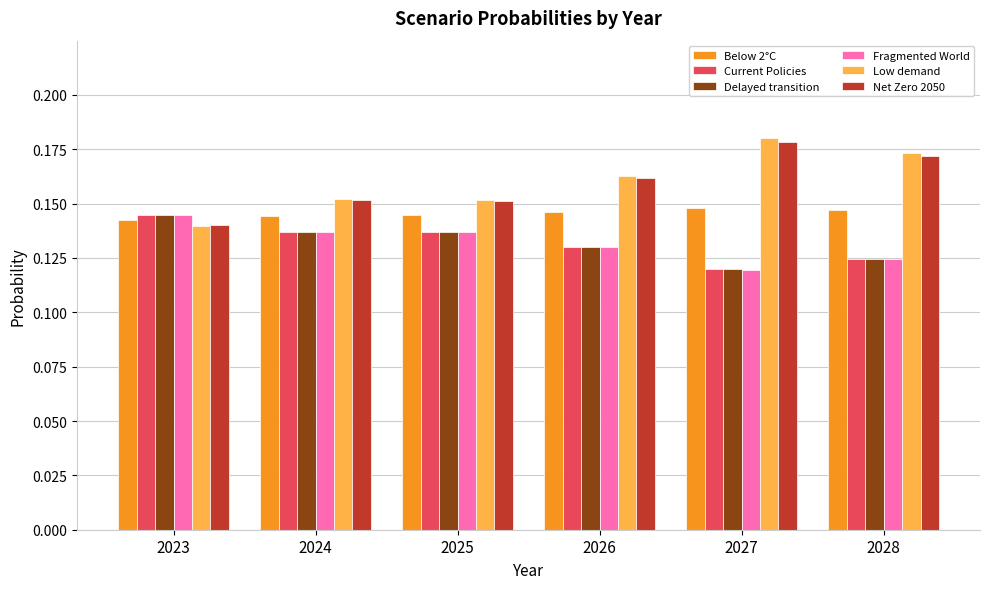

Is it true that Low demand equals 0.1 at 2026?

False